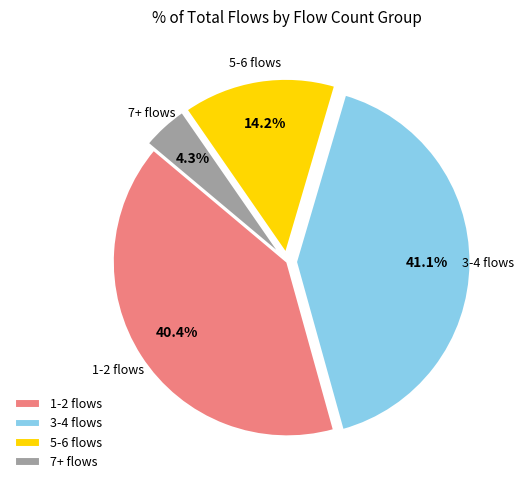

How many segments does this pie chart have?

4